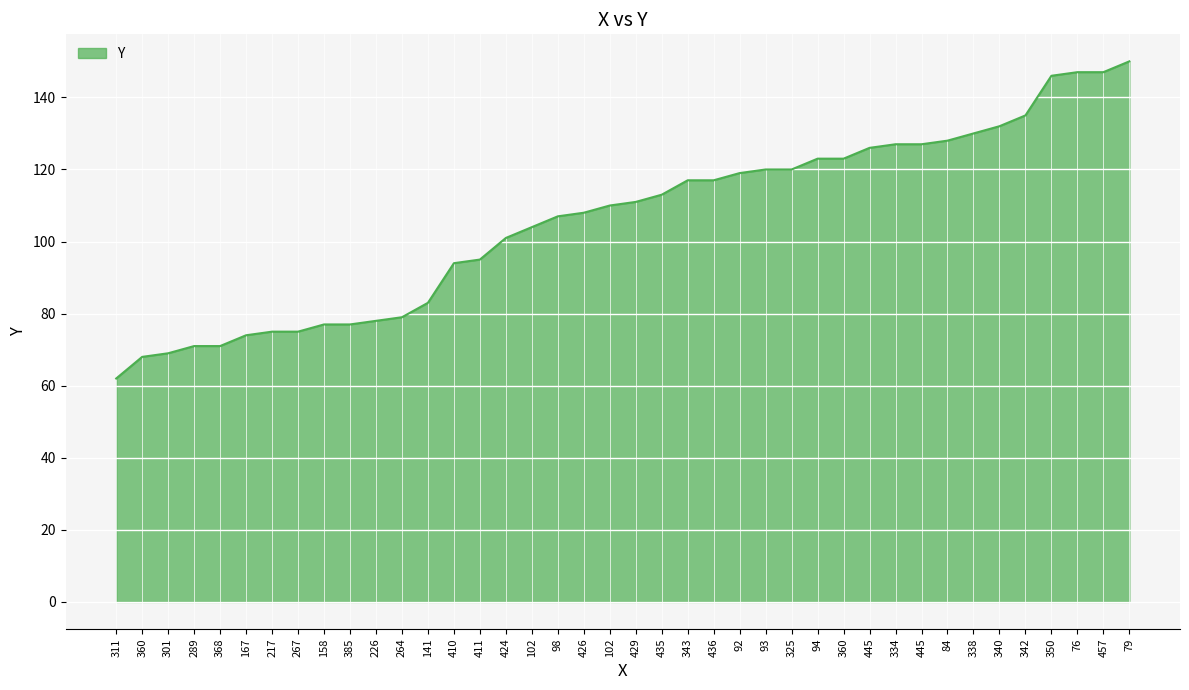

What is the sum of the values at 342 and 98?

242